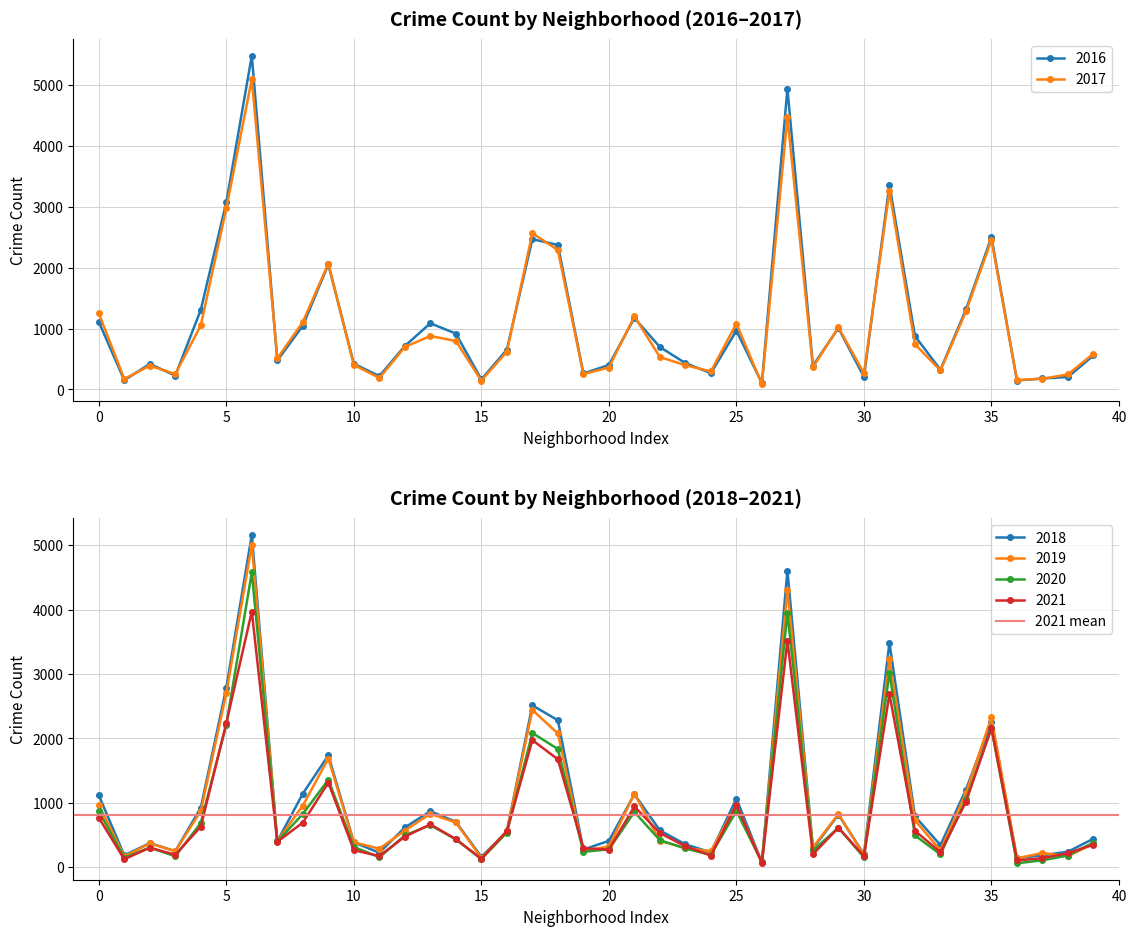

True or false: 2018 has more than 2 interior local peaks.

True